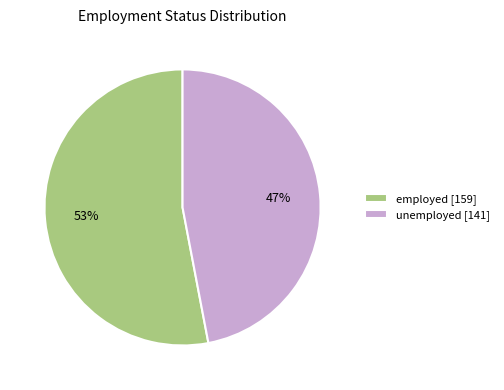

Which category has the smallest portion of the pie?

unemployed